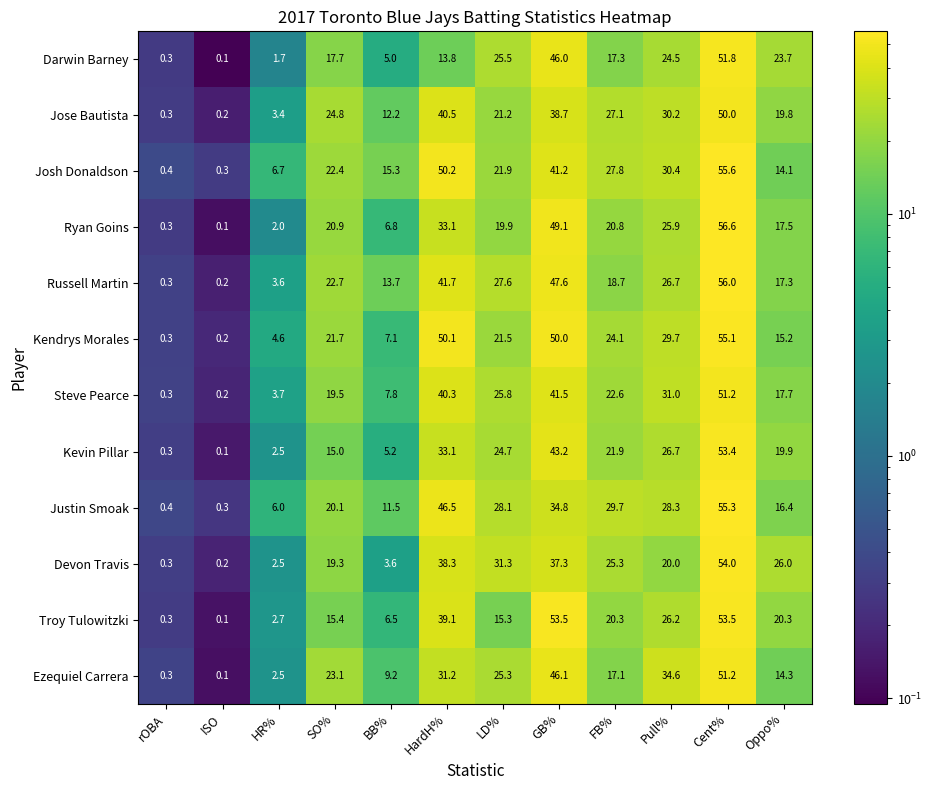

What is the average value of the Jose Bautista series?

22.4